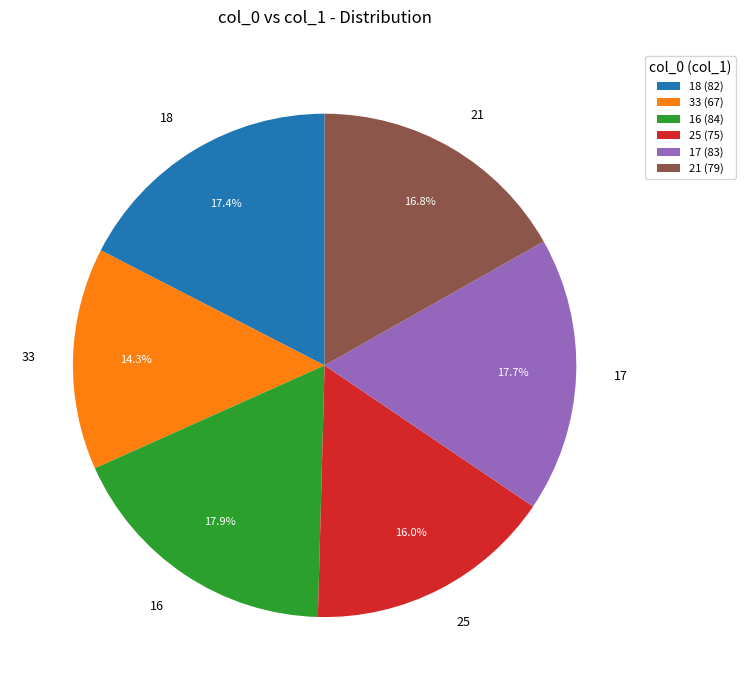

To the nearest percent, what is the average slice percentage?

17%